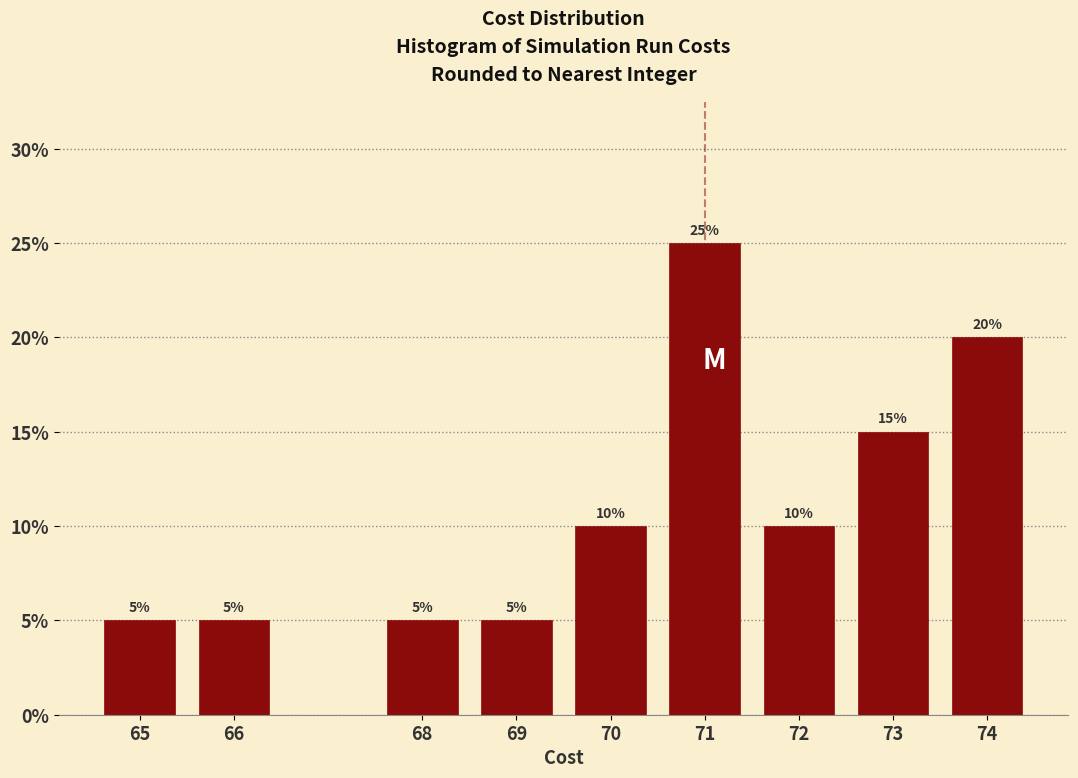

Reading right to left, transcribe all the data shown in this chart.

20	15	10	25	10	5	5	5	5